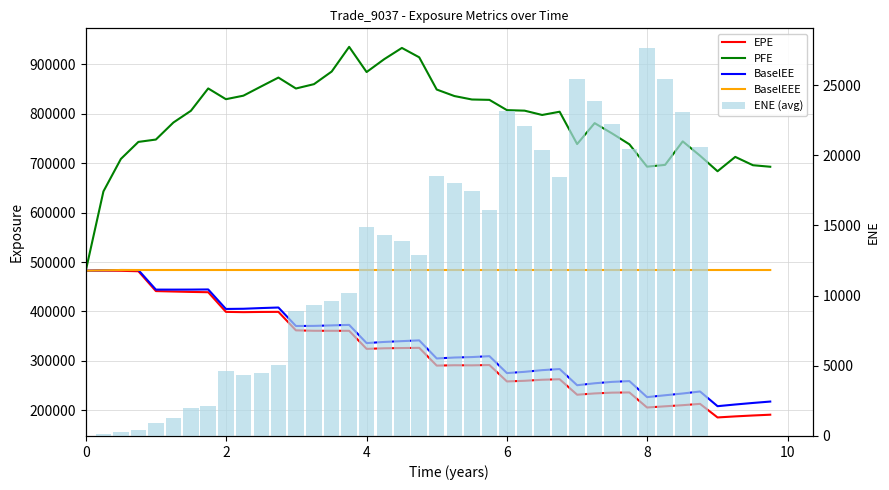

The value of EPE at 10 is 246322.0. True or false?

False